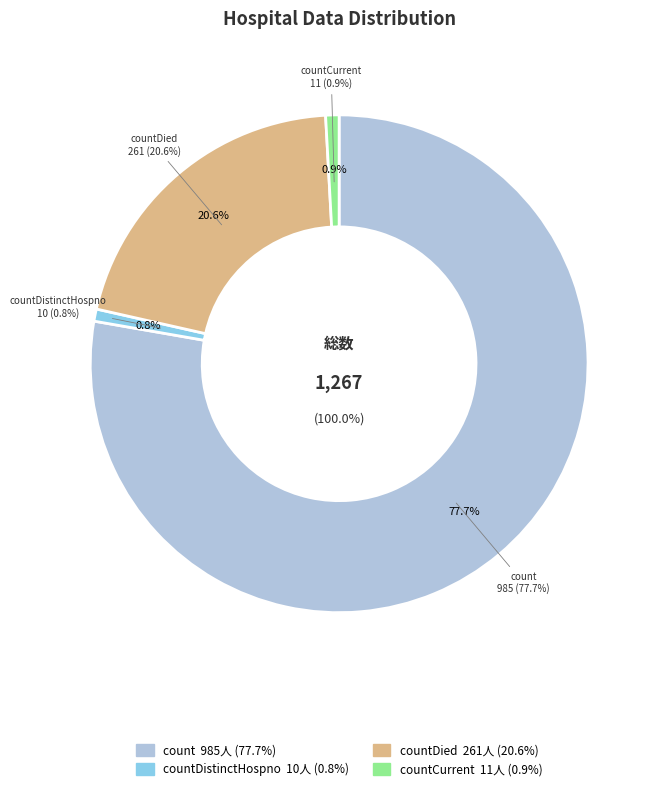

What is the change in value from count to countDistinctHospno?

-975